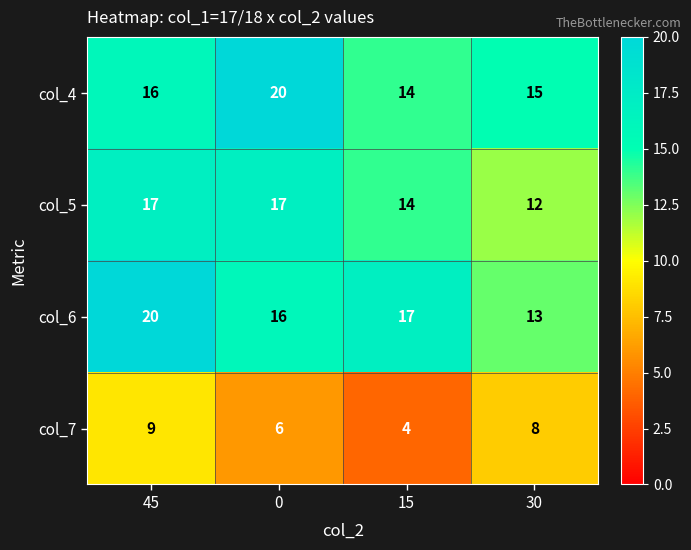

Rank the categories by col_4 value from highest to lowest.

0, 45, 30, 15